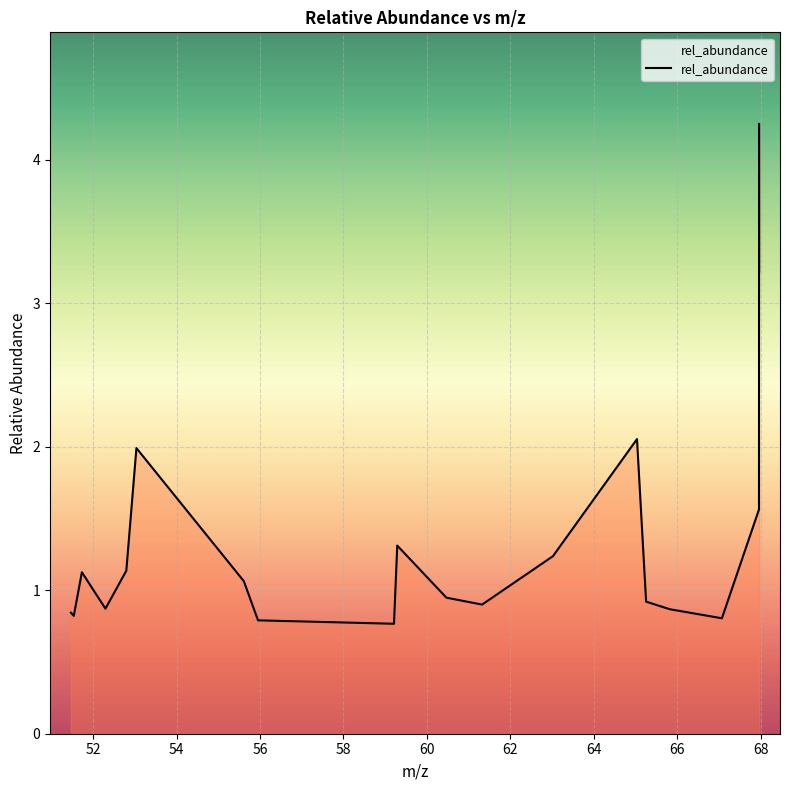

What is the minimum value shown in the chart?

0.8